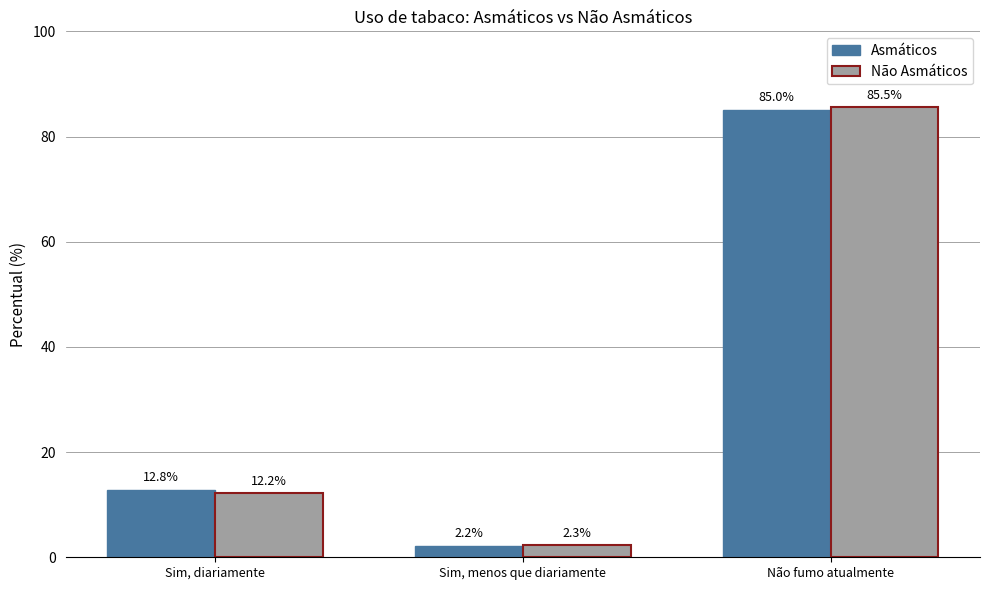

At which category is the sum across all series the highest?

Não fumo atualmente